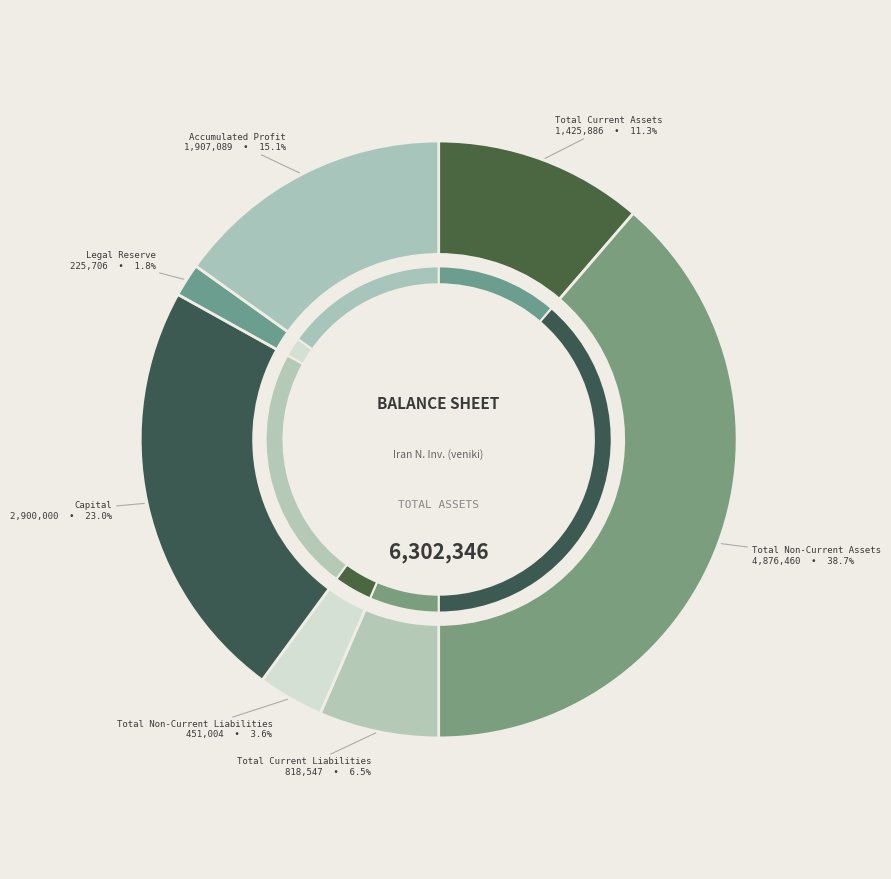

Count the number of slices in the pie.

7